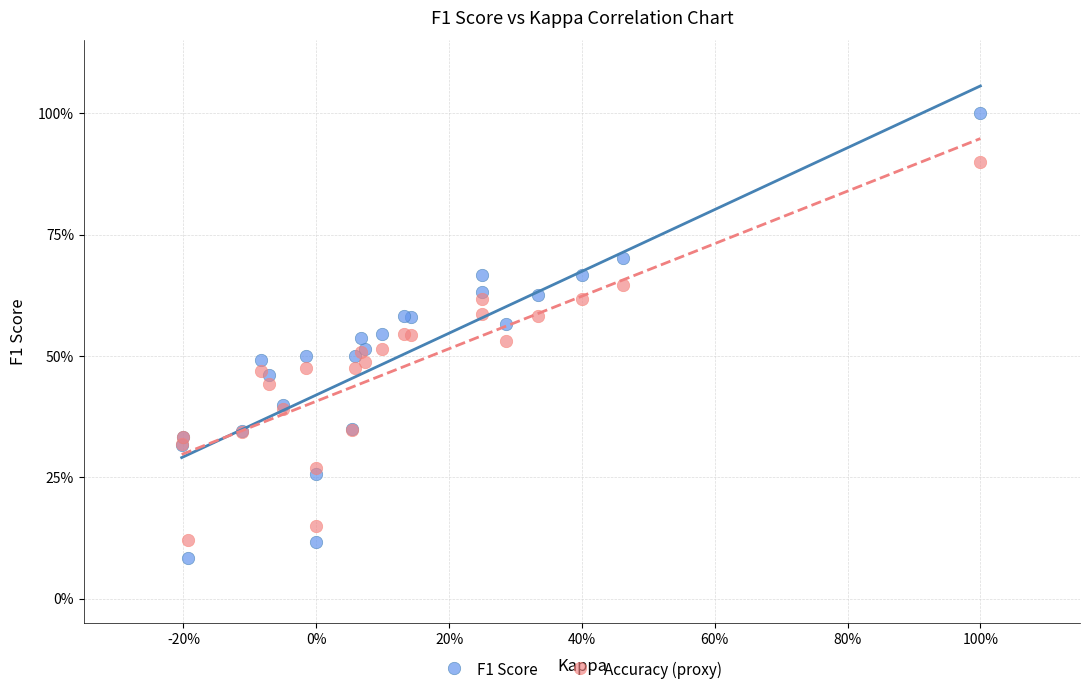

What are all the series names shown in the legend?

F1 Score, Accuracy (proxy)